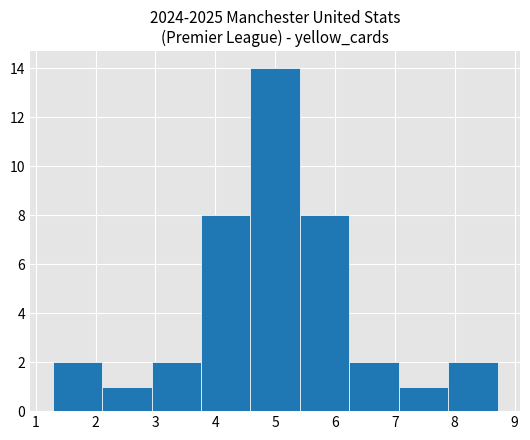

How tall is the bar that spans 5.4 to 6.2 on the x-axis? Neither the bar edges nor the heights are printed on the chart, so give them approximately, as read against the axes.

8